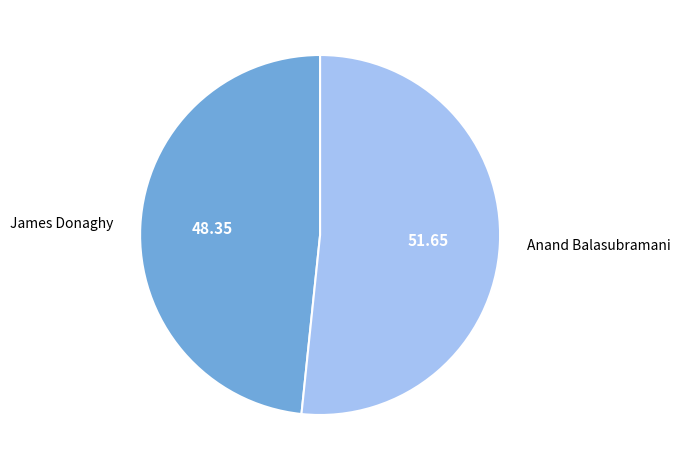

What is the largest slice in the pie chart?

Anand Balasubramani